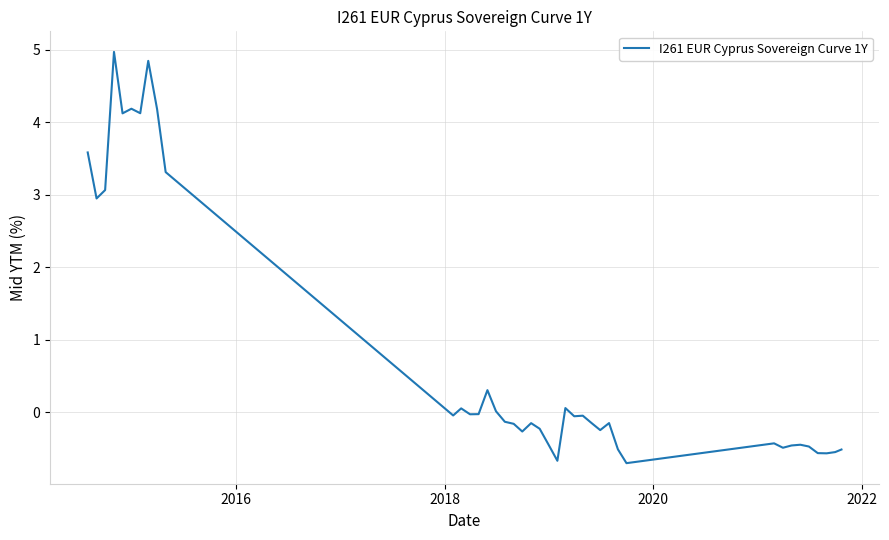

What is the greatest value displayed?

5.0